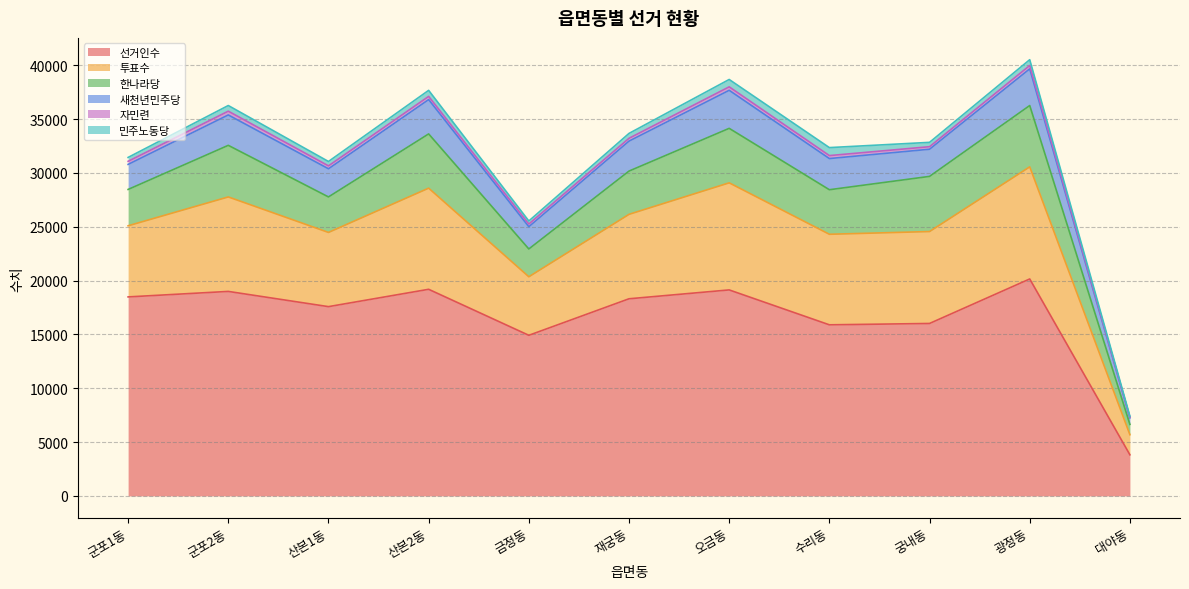

What is the highest value of the 민주노동당 series?

742